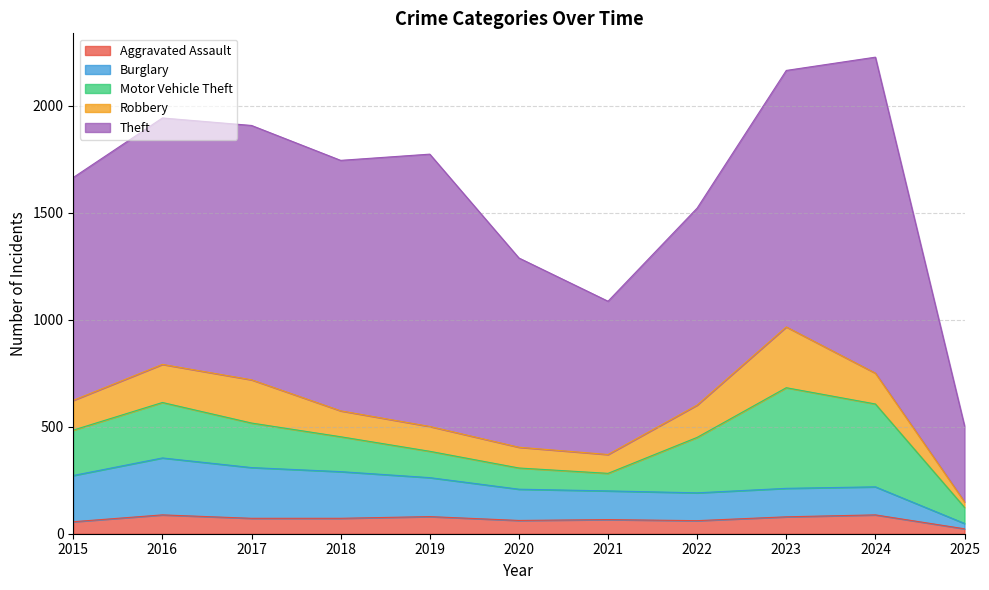

What is the difference between the highest and lowest values at 2021?

650